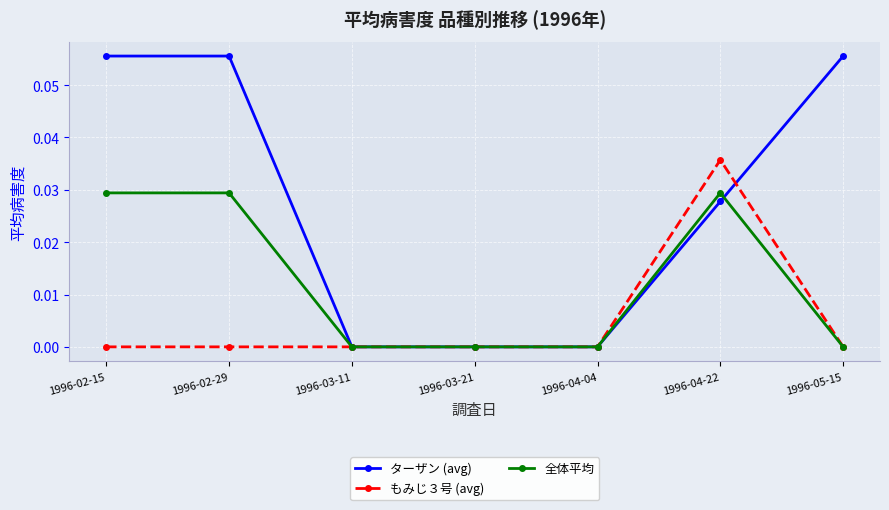

List the series in order of their overall mean, highest first.

ターザン (avg), 全体平均, もみじ３号 (avg)